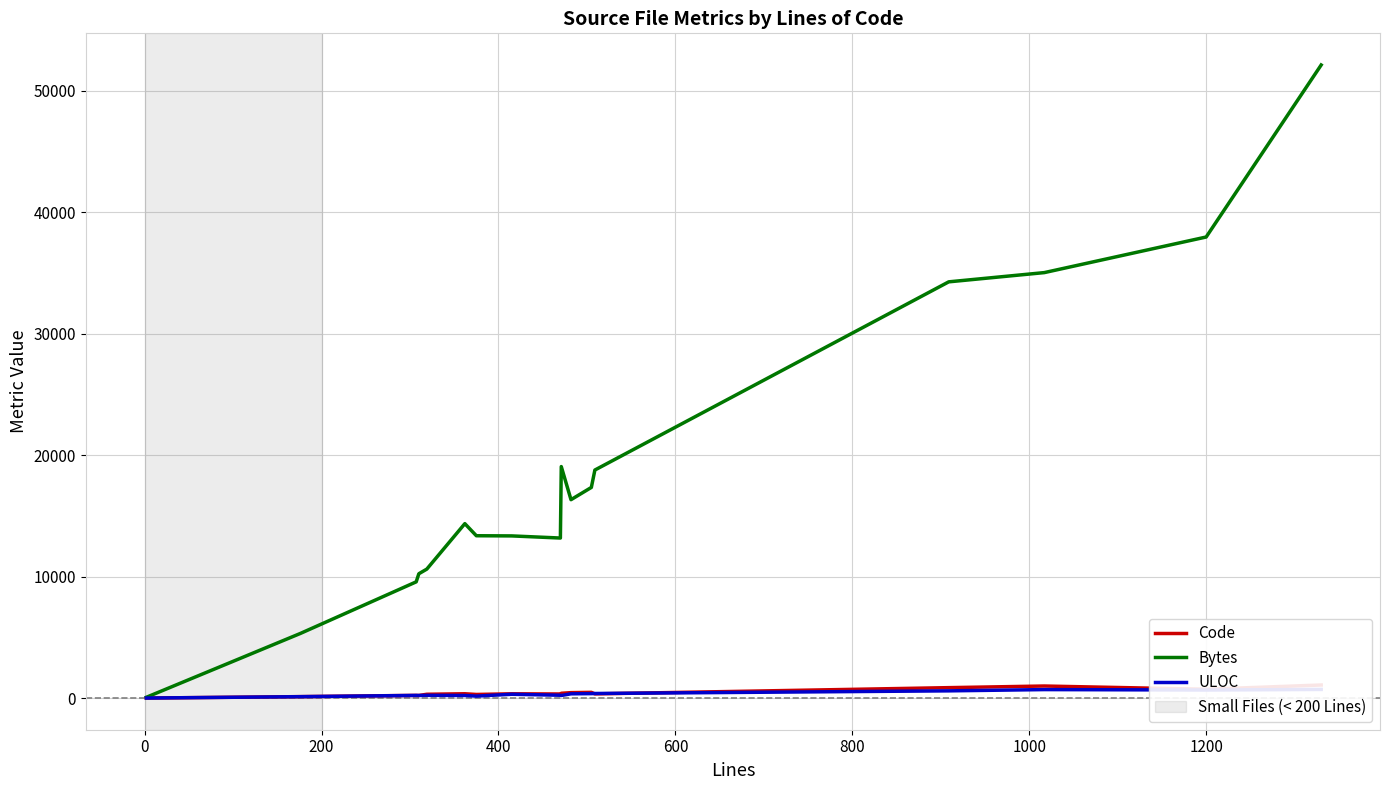

How many data points in Bytes are less than 14362?

8